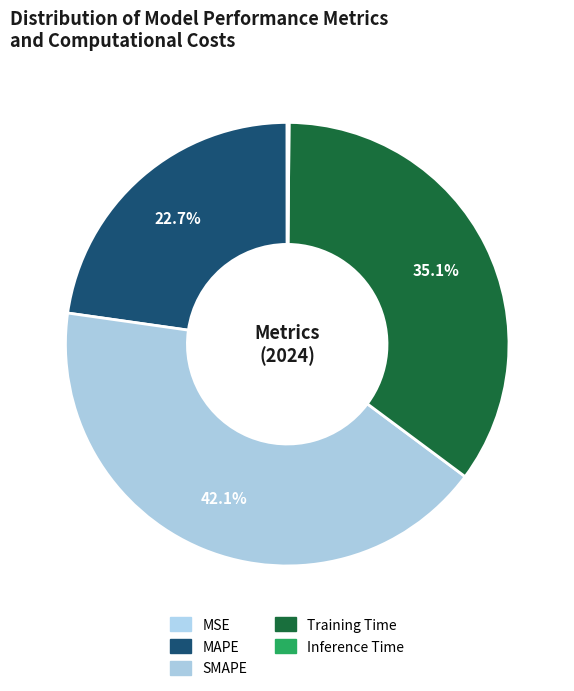

Combined, do MAPE and Training Time account for over 50%?

Yes